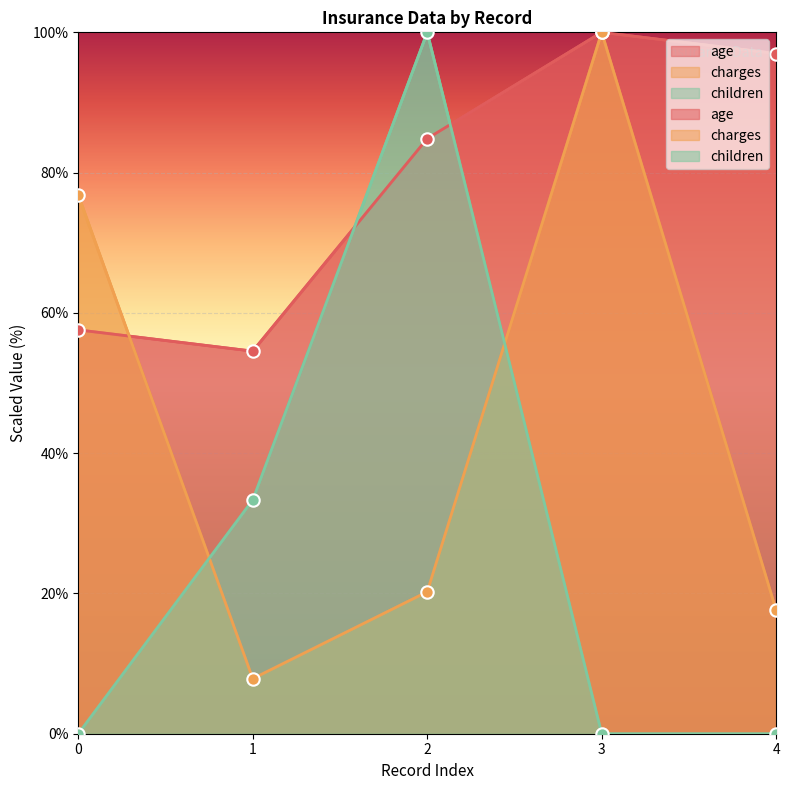

Which series contains the lowest Y value?

children